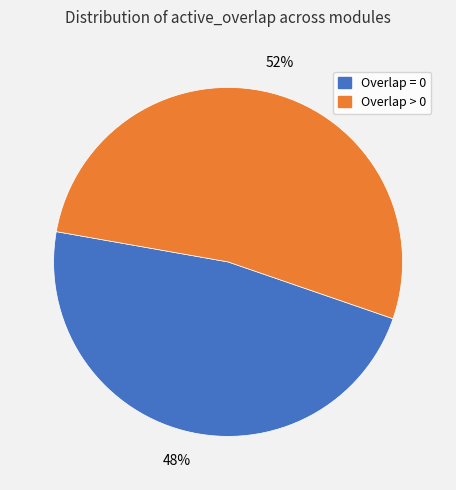

Is there a majority slice in this chart?

Yes